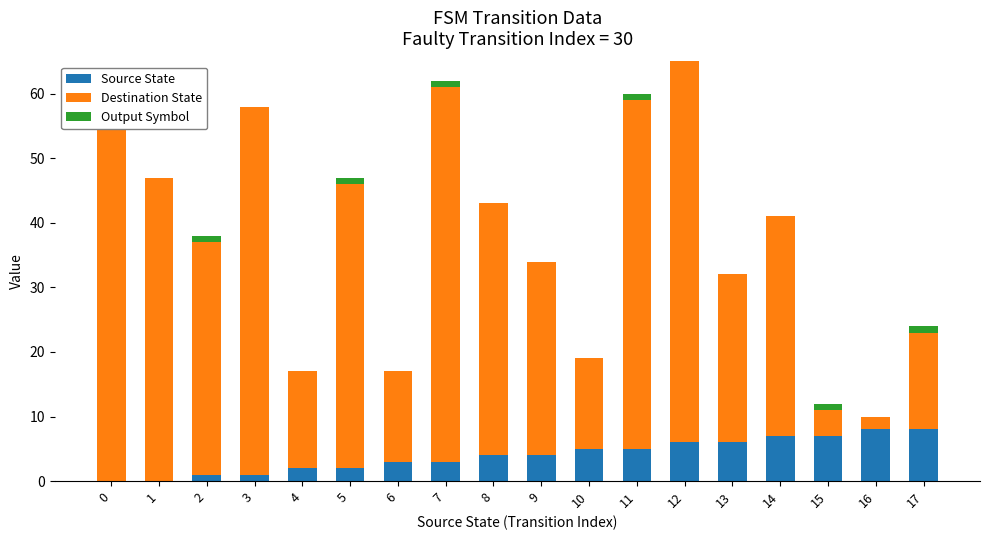

True or false: Output Symbol has a value of 1 at 10.

False